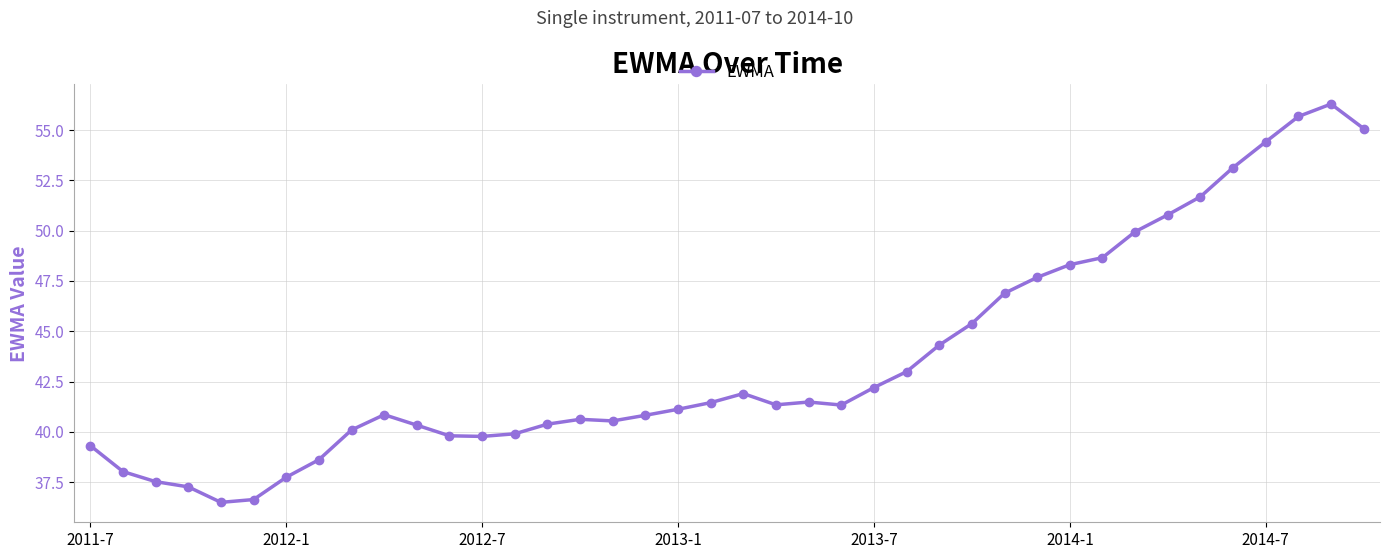

What is the maximum value shown in the chart?

56.3